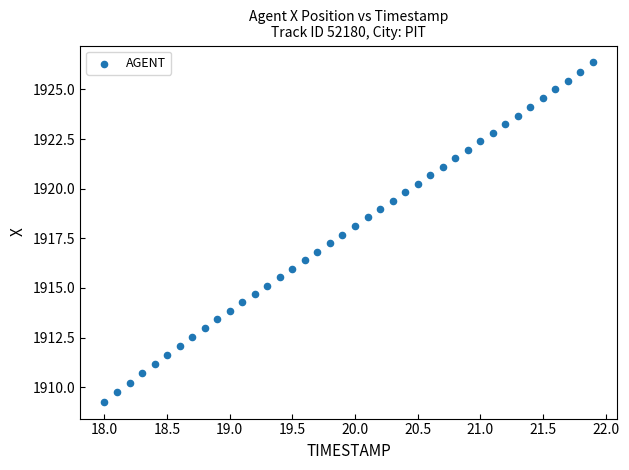

What is the range of Y values (max minus min)?

17.1